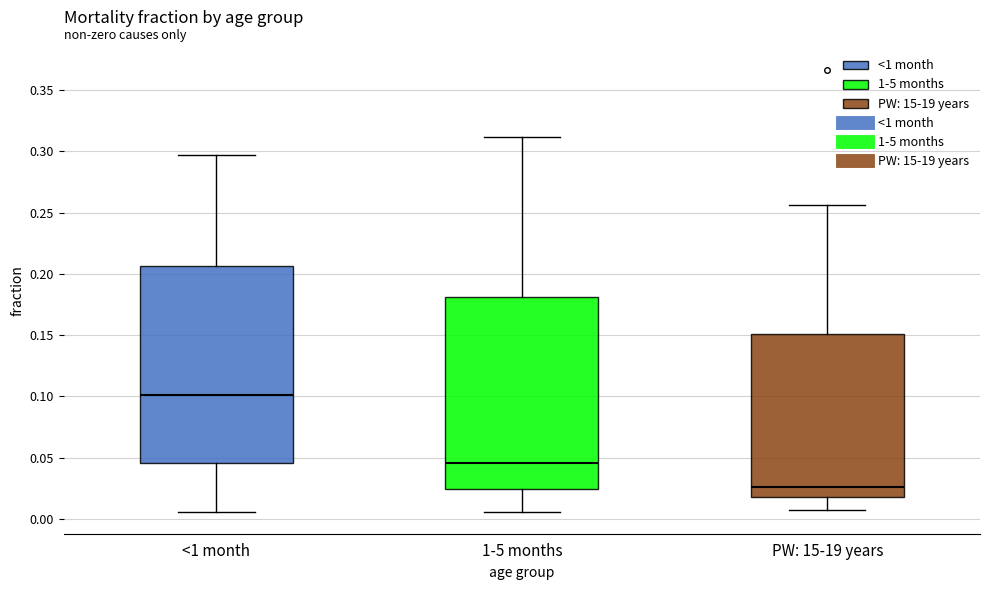

Reading left to right, transcribe this box plot: for each box, give where its median line is, the range the box spans, and where its two whiskers end, as read against the y-axis. The values are not printed on the chart, so give them approximately, as read against the axis.

<1 month: median 0.100, box 0.045 to 0.205, whiskers 0.005 to 0.295
1-5 months: median 0.045, box 0.025 to 0.180, whiskers 0.005 to 0.310
PW: 15-19 years: median 0.025, box 0.020 to 0.150, whiskers 0.005 to 0.255